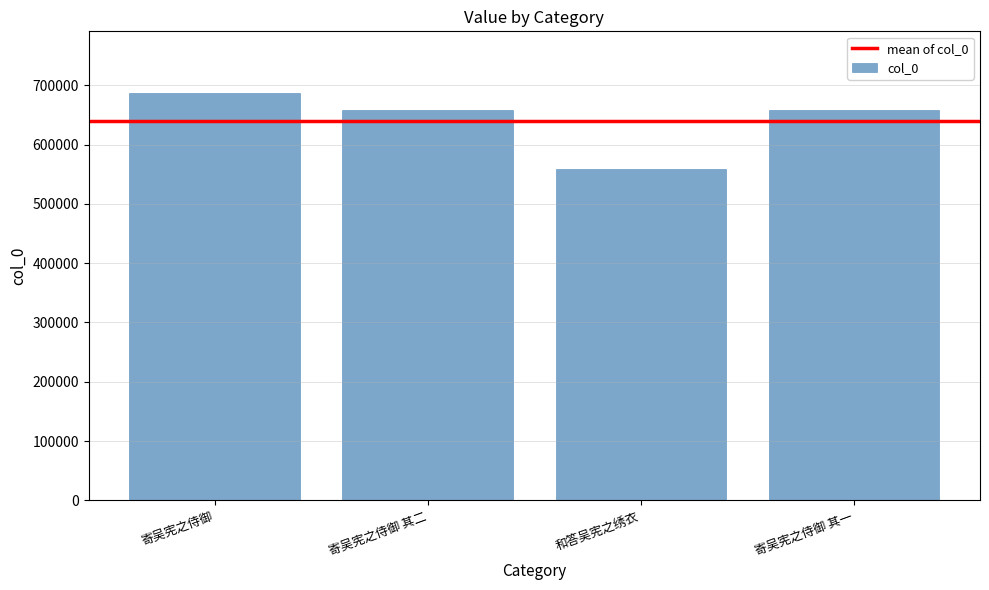

What is the value of the 3rd bar from the left?

558313